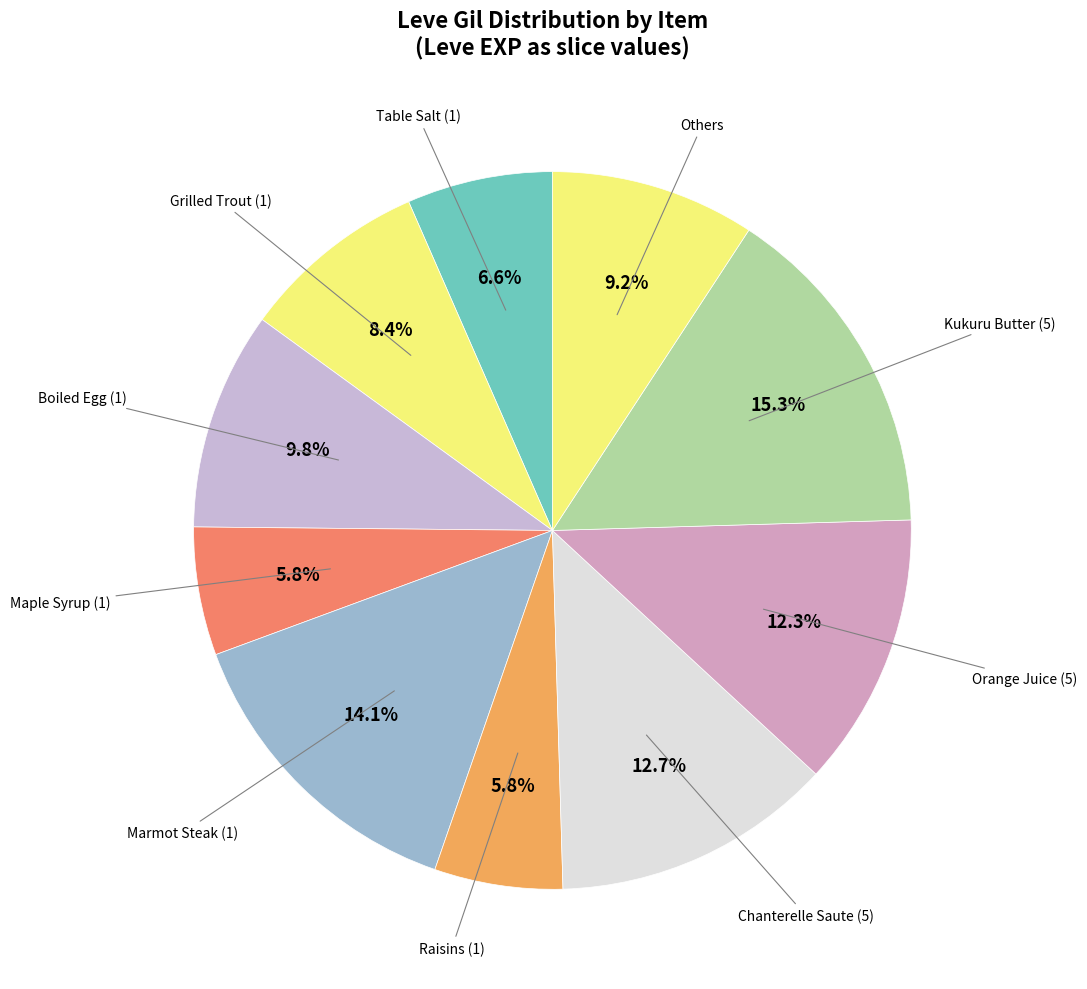

How many segments does this pie chart have?

10